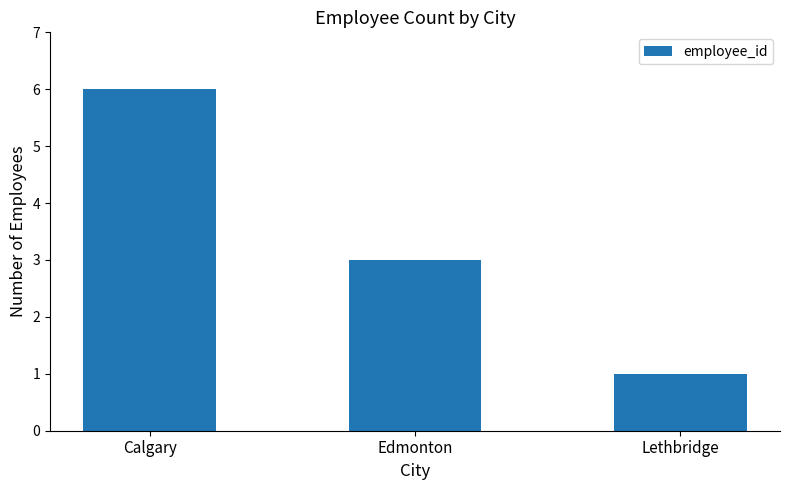

What is the difference between the maximum and minimum values?

5